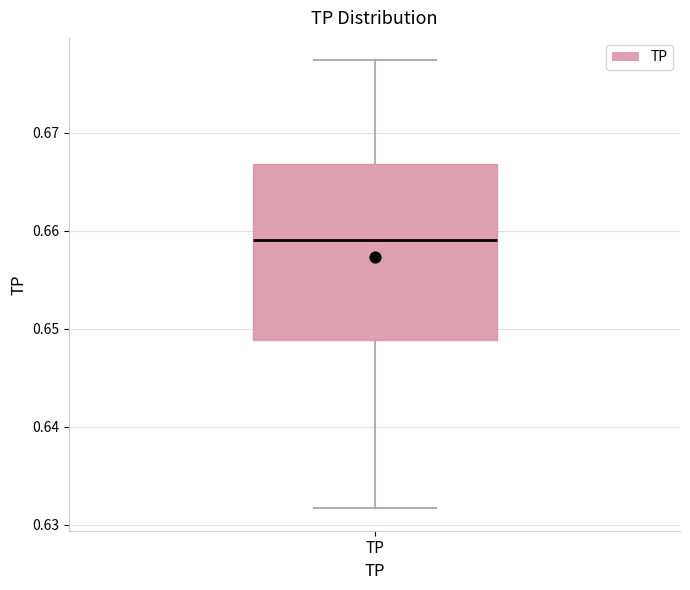

Where does the upper whisker of the box for TP end on the y-axis? The values are not printed on the chart, so give them approximately, as read against the axis.

0.677